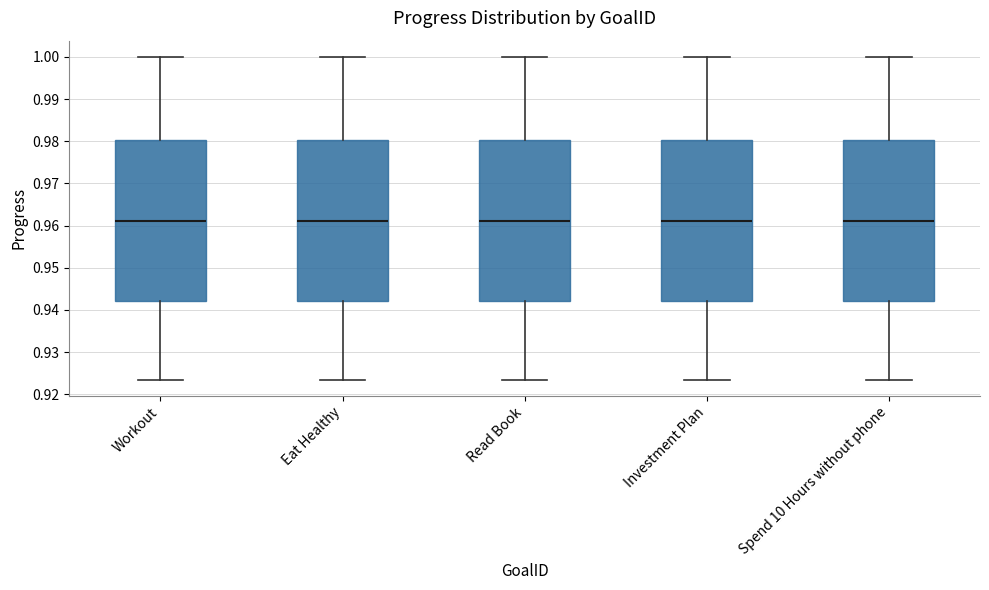

Reading left to right, read every box against the y-axis: the position of its median line, the range the box covers, and the ends of its whiskers. The values are not printed on the chart, so give them approximately, as read against the axis.

Workout: median 0.961, box 0.942 to 0.980, whiskers 0.923 to 1.000
Eat Healthy: median 0.961, box 0.942 to 0.980, whiskers 0.923 to 1.000
Read Book: median 0.961, box 0.942 to 0.980, whiskers 0.923 to 1.000
Investment Plan: median 0.961, box 0.942 to 0.980, whiskers 0.923 to 1.000
Spend 10 Hours without phone: median 0.961, box 0.942 to 0.980, whiskers 0.923 to 1.000